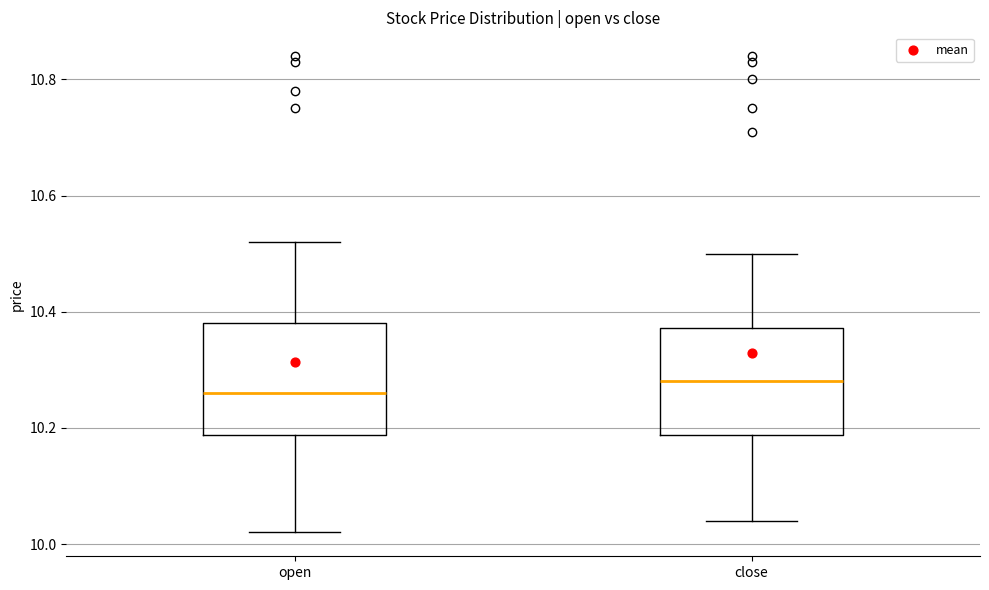

Reading left to right, read every box against the y-axis: the position of its median line, the range the box covers, and the ends of its whiskers. The values are not printed on the chart, so give them approximately, as read against the axis.

open: median 10.26, box 10.18 to 10.38, whiskers 10.02 to 10.52
close: median 10.28, box 10.18 to 10.38, whiskers 10.04 to 10.50